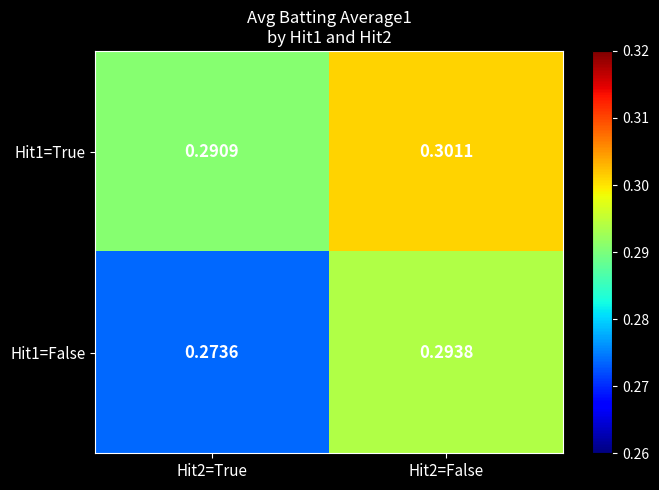

Is the value of Hit1=False at Hit2=False greater than the value of Hit1=True at Hit2=True?

Yes